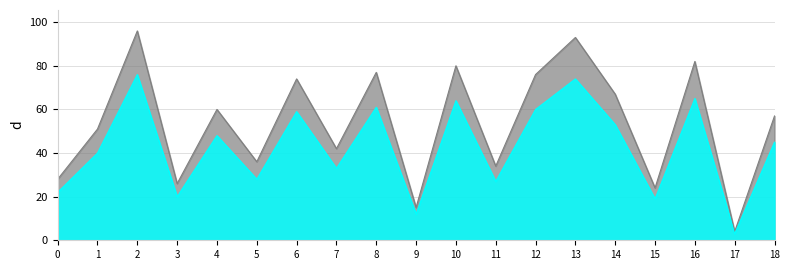

Reading left to right, extract all data points from this chart.

Cost min: 22	40	76	20	48	28	59	33	61	12	64	27	60	74	53	19	65	3	45
Cost max: 28	51	96	26	60	36	74	42	77	15	80	34	76	93	67	24	82	4	57